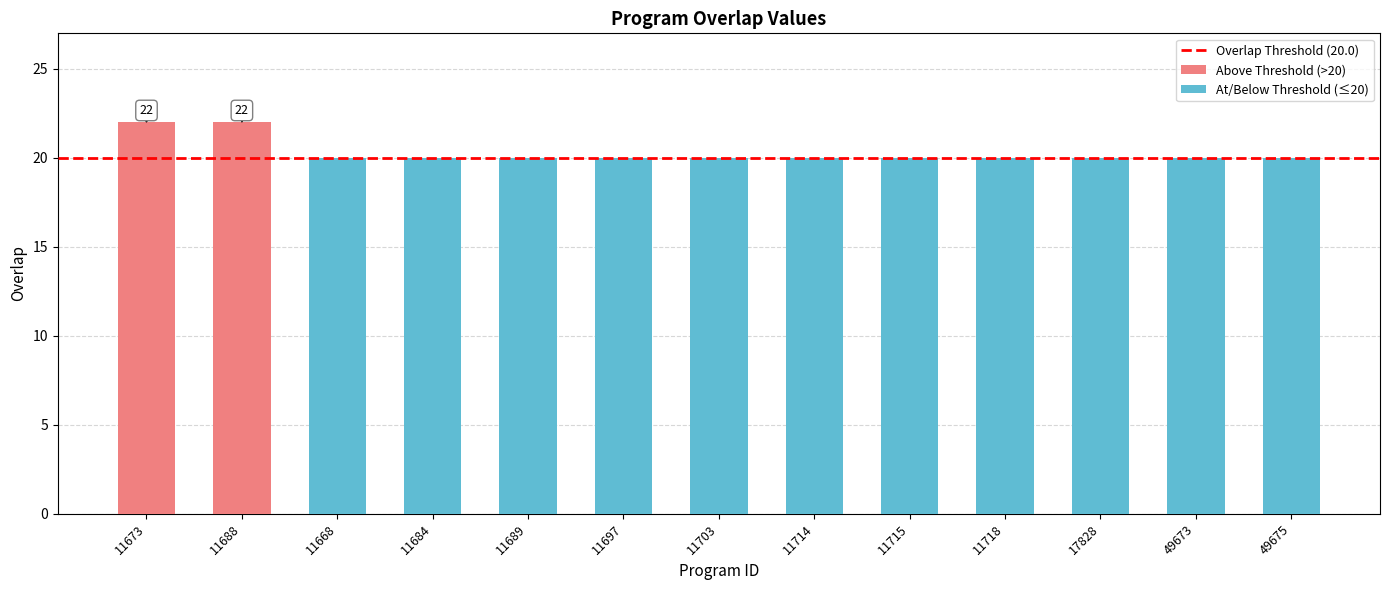

At which category does the chart reach its minimum across all series?

11668